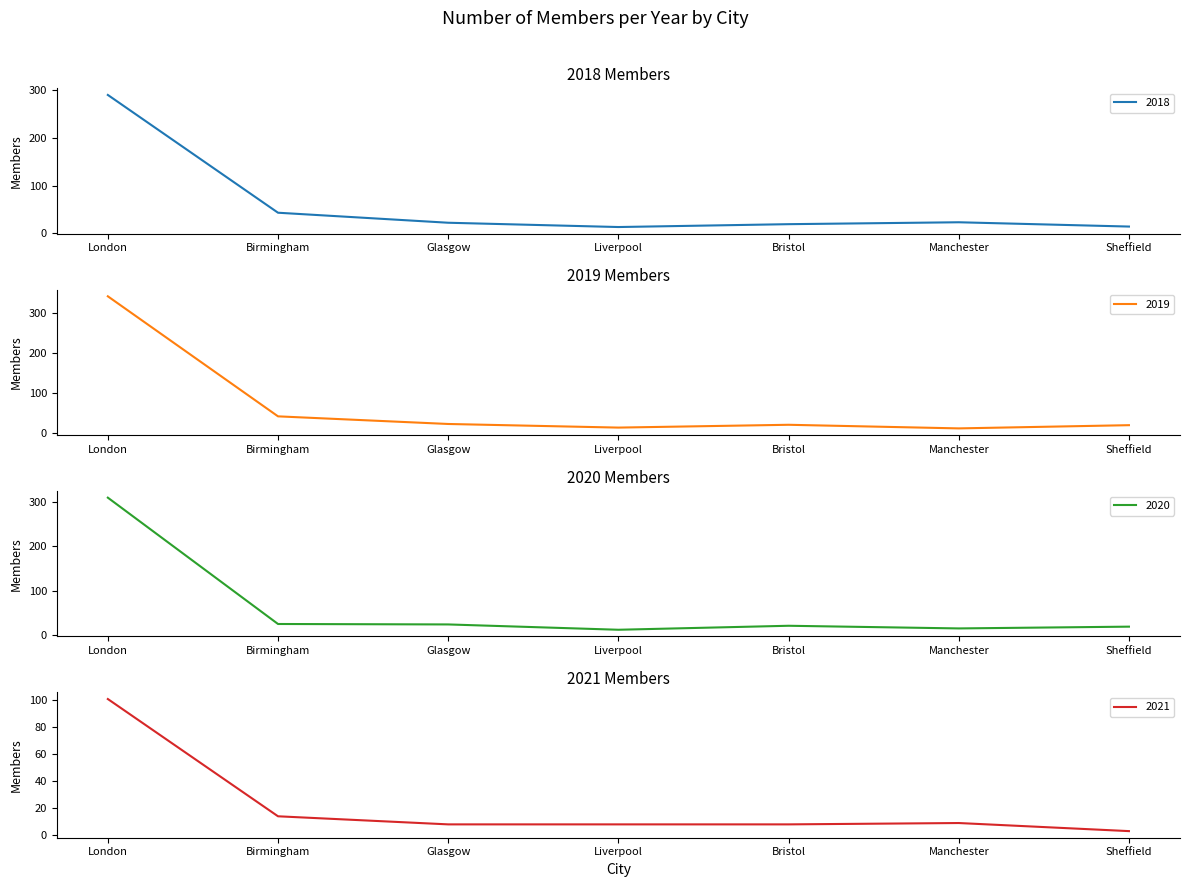

What position from the right is Liverpool?

4